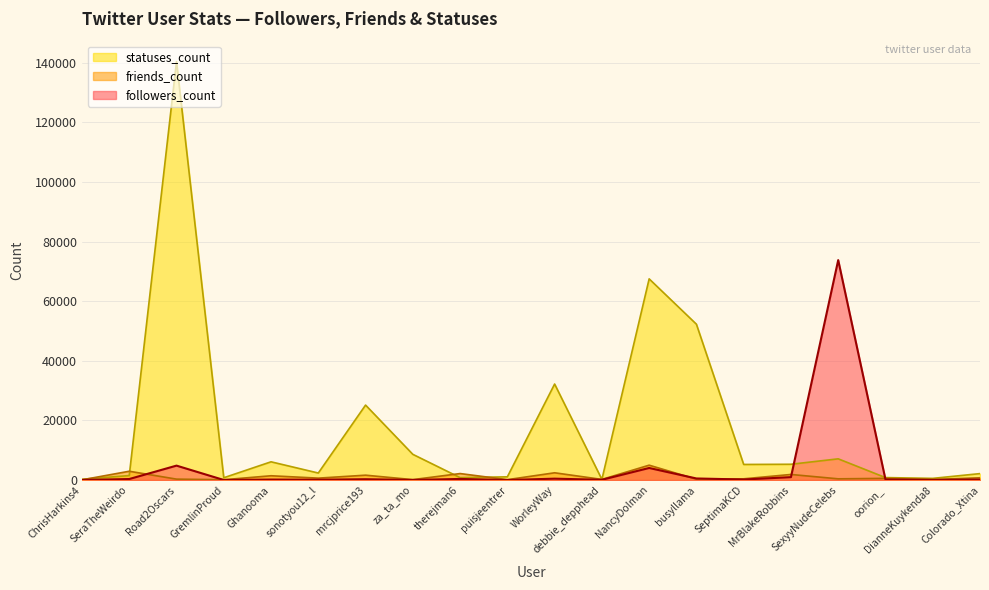

At which category does friends_count reach its first local valley?

GremlinProud